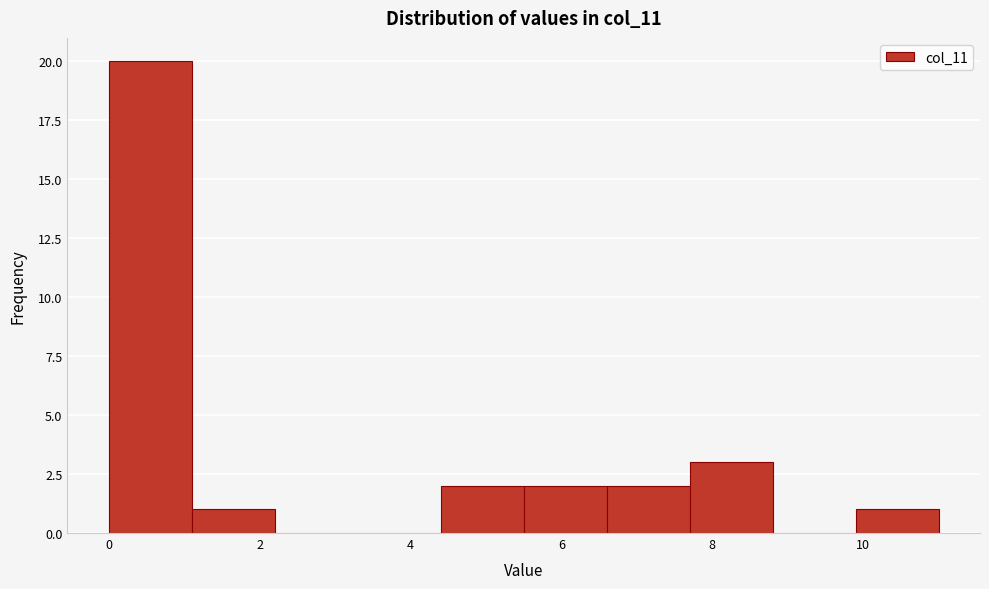

Reading left to right, list every bar in this chart as the range it spans on the x-axis followed by its height. Neither the bar edges nor the heights are printed on the chart, so give them approximately, as read against the axes.

0.0 to 1.1: 20
1.1 to 2.2: 1
2.2 to 3.3: 0
3.3 to 4.4: 0
4.4 to 5.5: 2
5.5 to 6.6: 2
6.6 to 7.7: 2
7.7 to 8.8: 3
8.8 to 9.9: 0
9.9 to 11.0: 1